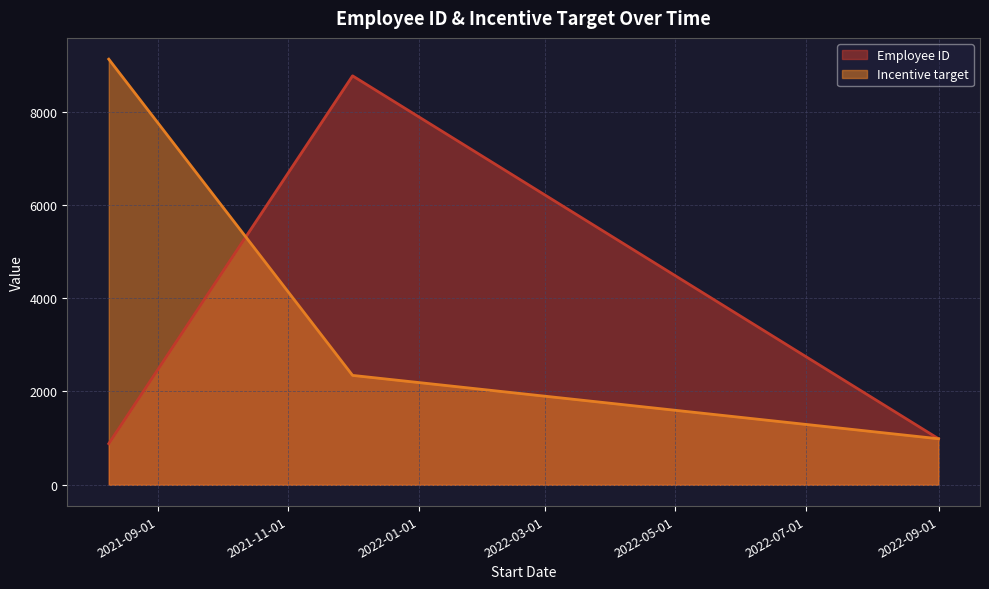

The Employee ID series shows 987 at 2022-09-01. True or false?

True